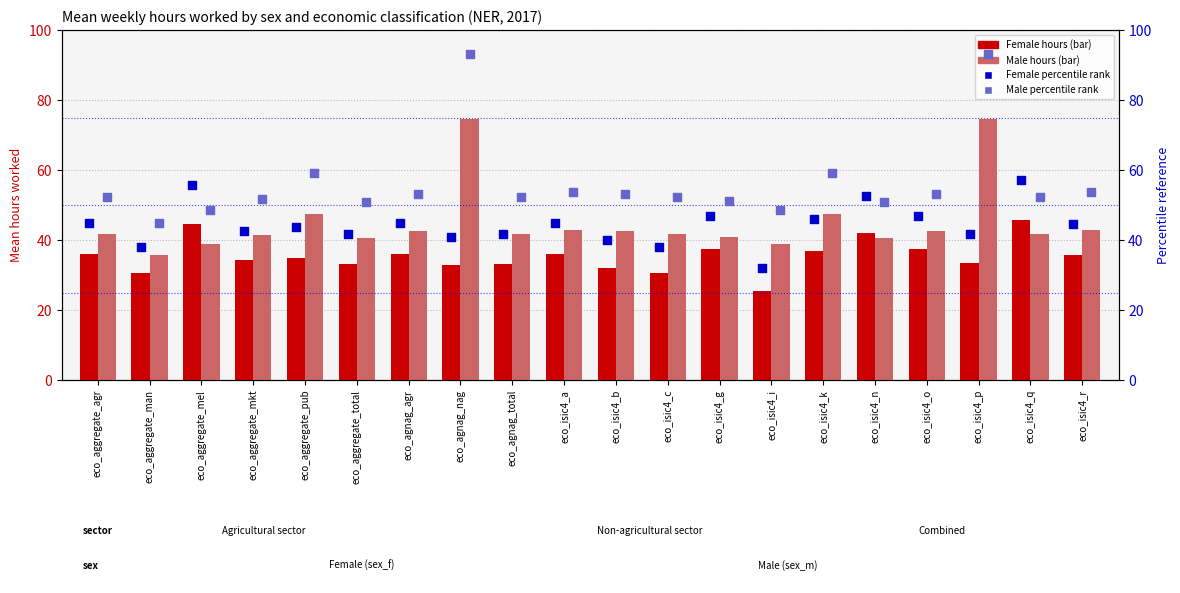

At how many categories does at least one series exceed 82?

2